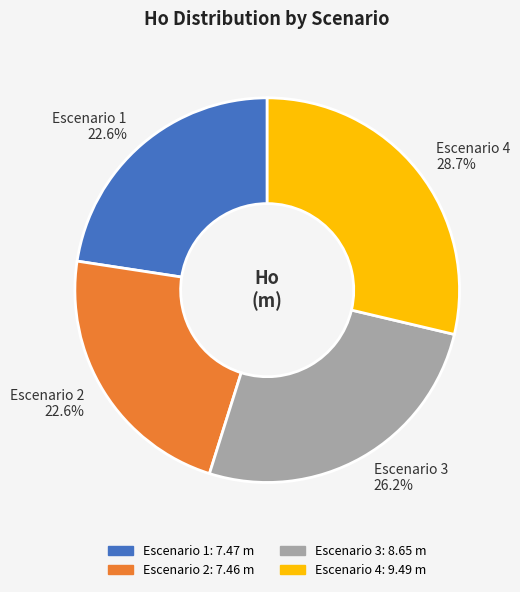

What portion of the pie excludes Escenario 1 22.6%?

77.4%